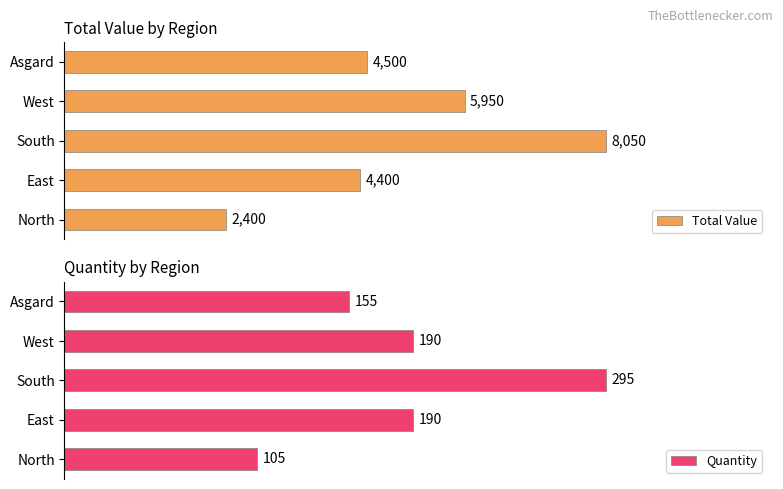

Which series changed the most between North and West?

Total Value